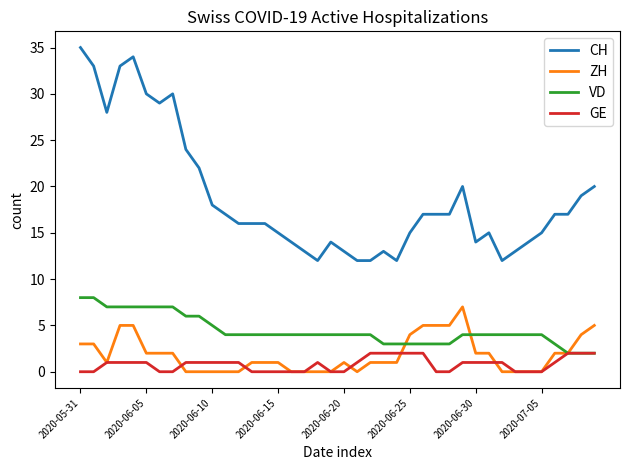

Which series has the largest total across all categories?

CH